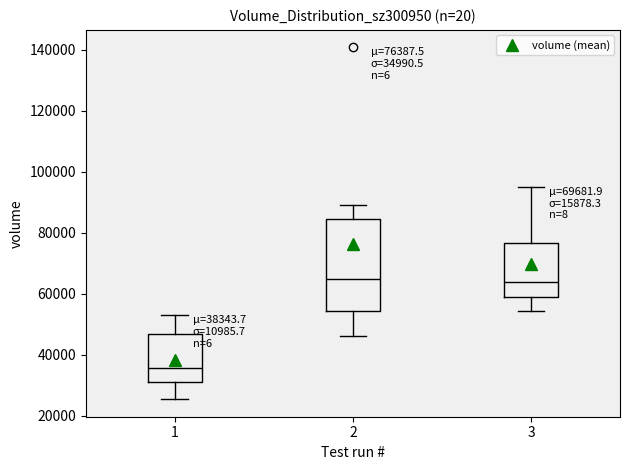

Which box is the tallest, from its lower edge to its upper edge?

2